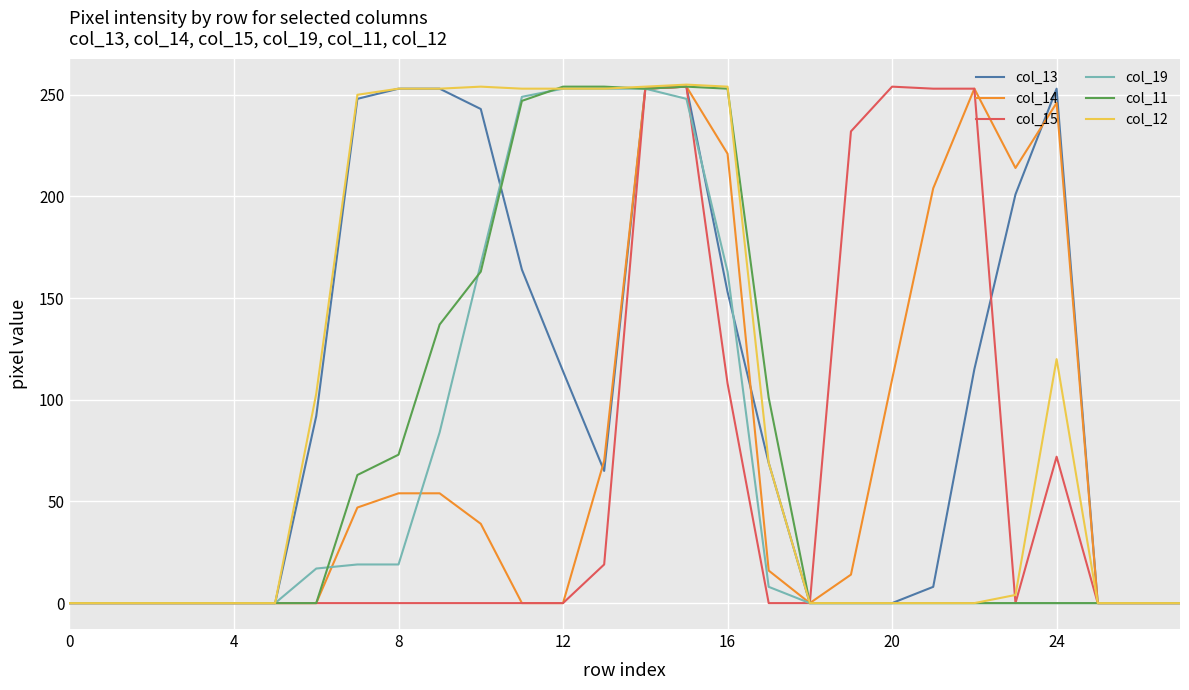

What are all the series names shown in the legend?

col_13, col_14, col_15, col_19, col_11, col_12